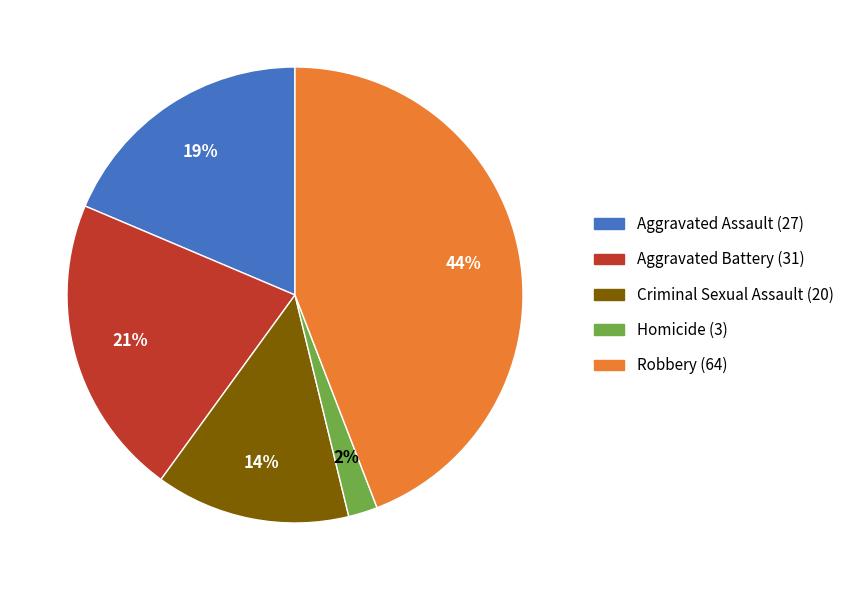

Which slice is the largest?

Robbery